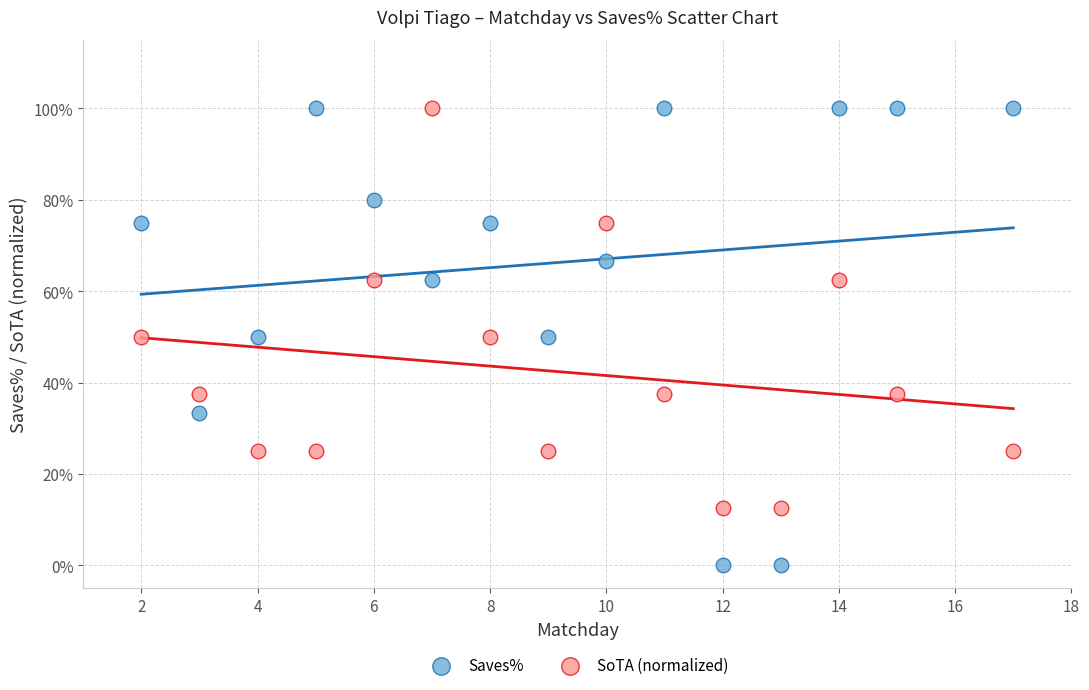

Which series has the largest Y range (max minus min)?

Saves%